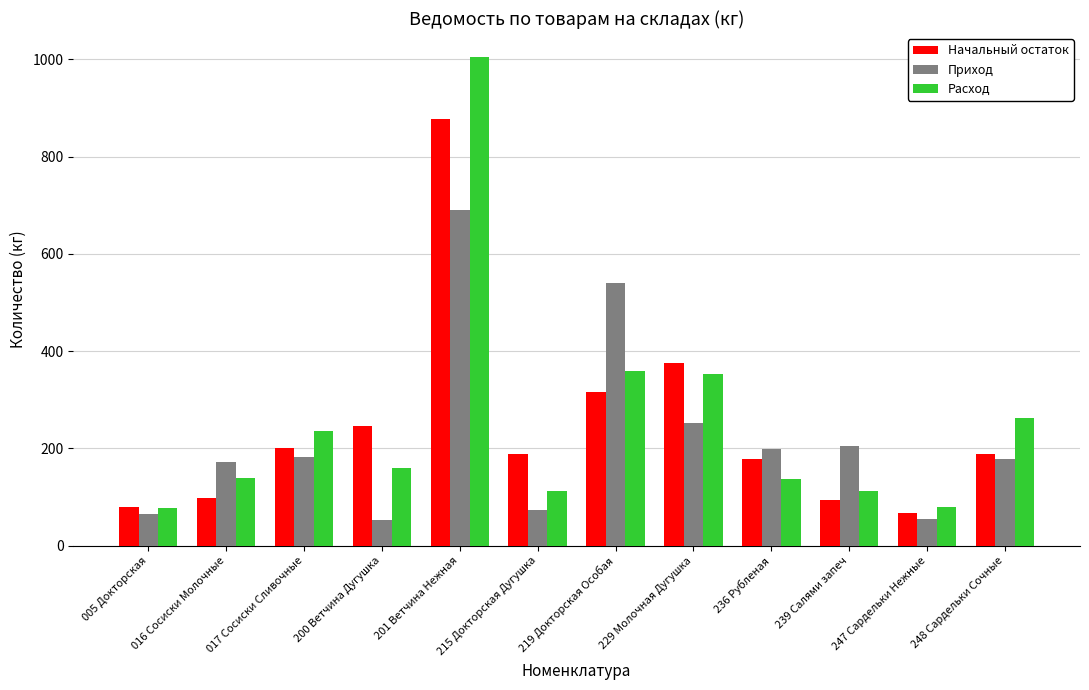

How many bars are there in total?

36